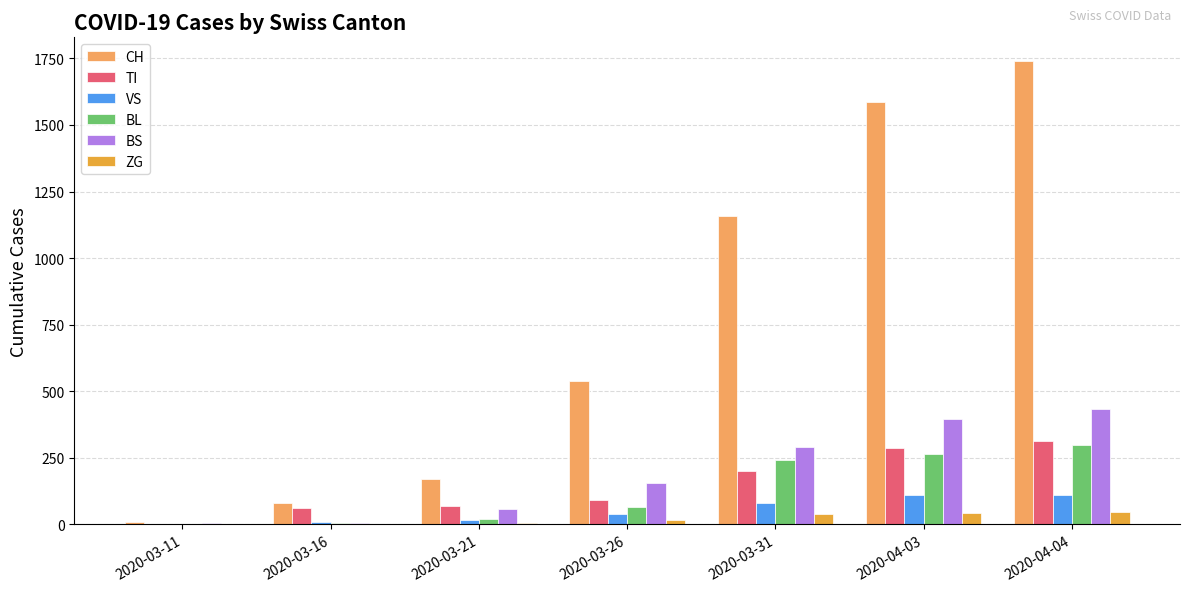

Between 2020-03-26 and 2020-03-31, which series saw the biggest shift?

CH